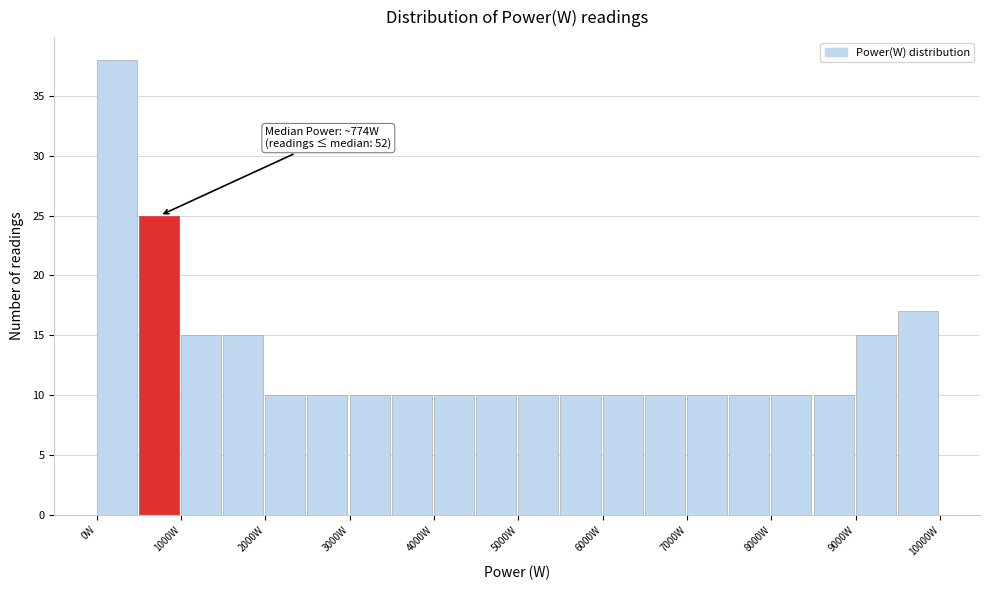

Over which range of the x-axis is the bar tallest?

0 to 500